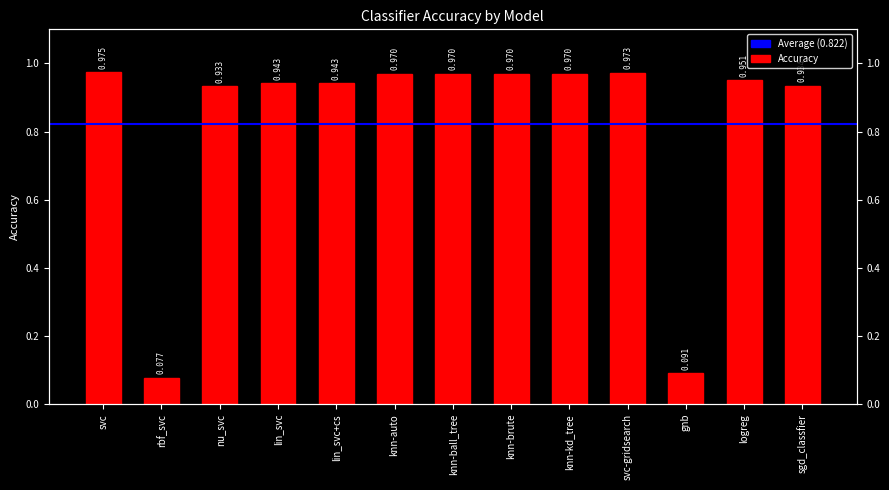

Rank the categories by value from lowest to highest.

rbf_svc, gnb, nu_svc, sgd_classfier, lin_svc, lin_svc+cs, logreg, knn-auto, knn-ball_tree, knn-brute, knn-kd_tree, svc-gridsearch, svc